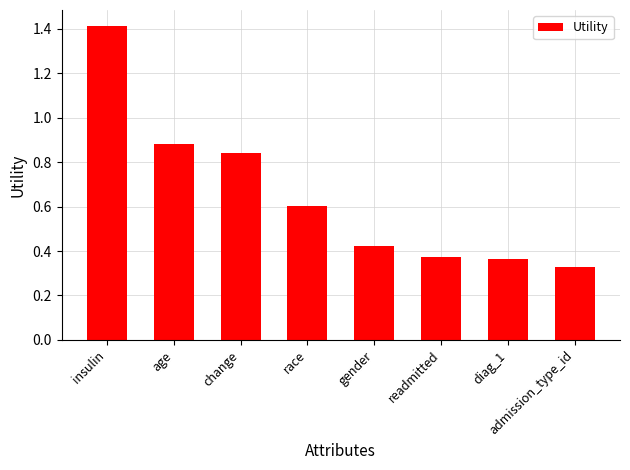

The value at race is 1.0. True or false?

False